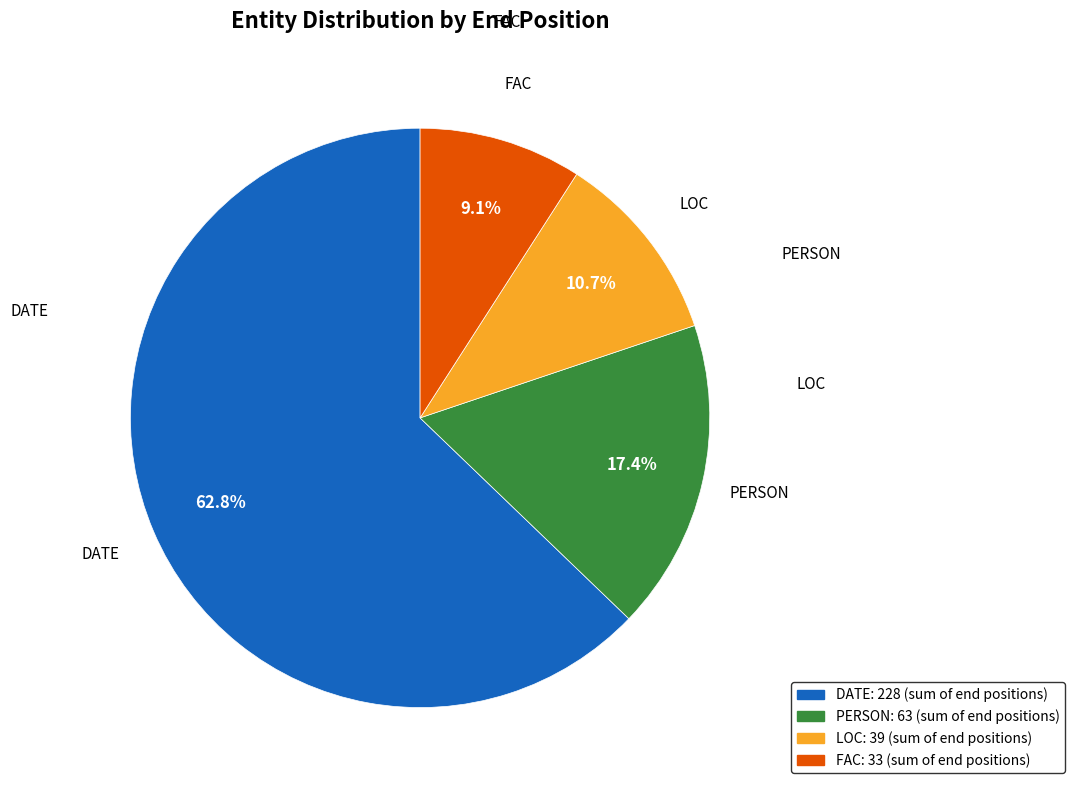

Combined, do LOC and FAC account for over 50%?

No